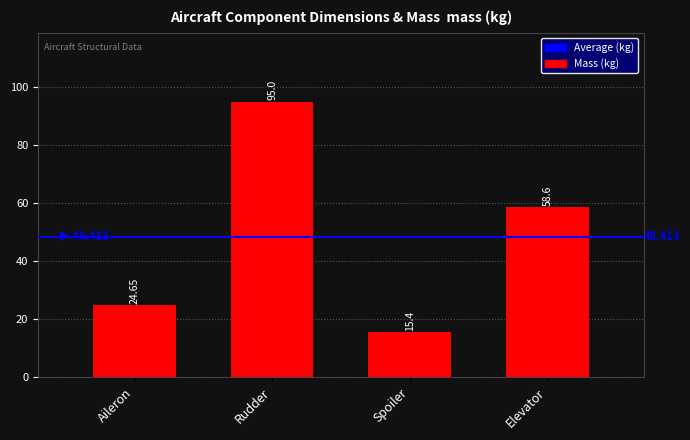

Rank the categories by value from highest to lowest.

Rudder, Elevator, Aileron, Spoiler